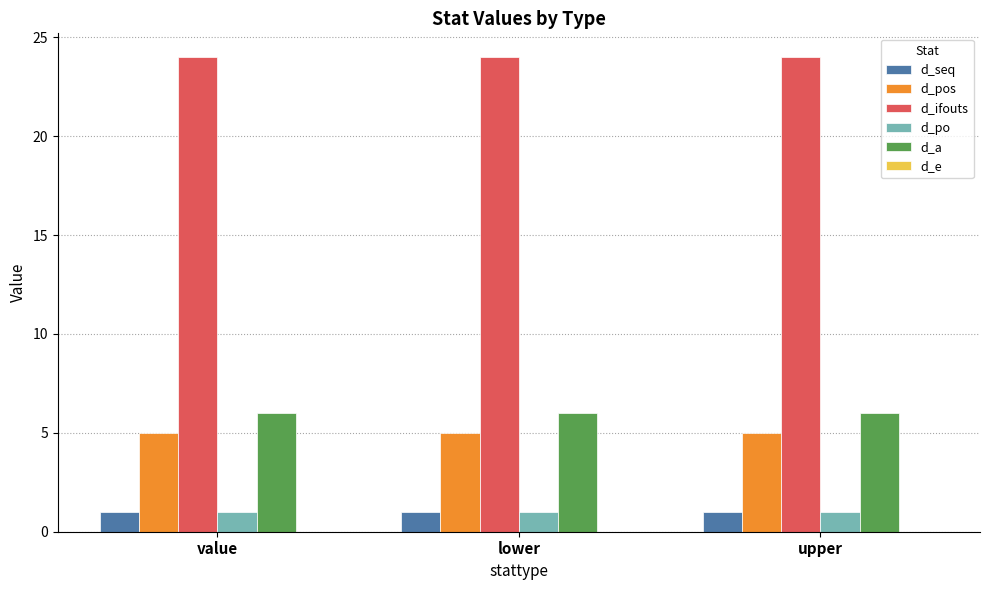

Read the d_a value at value.

6